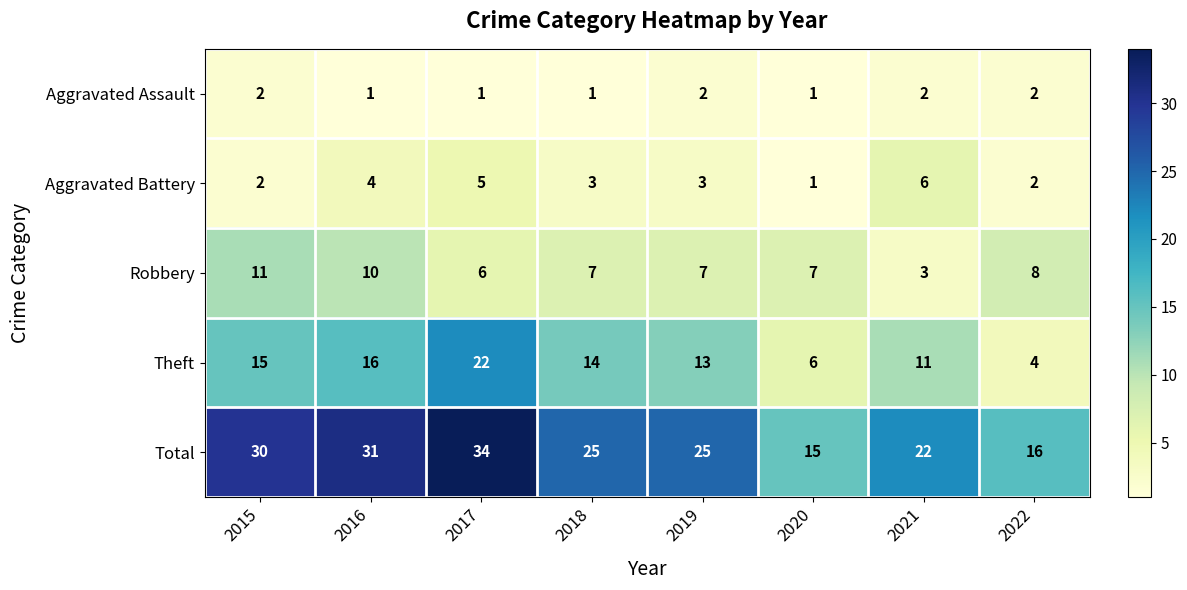

At which label does Robbery reach its peak?

2015